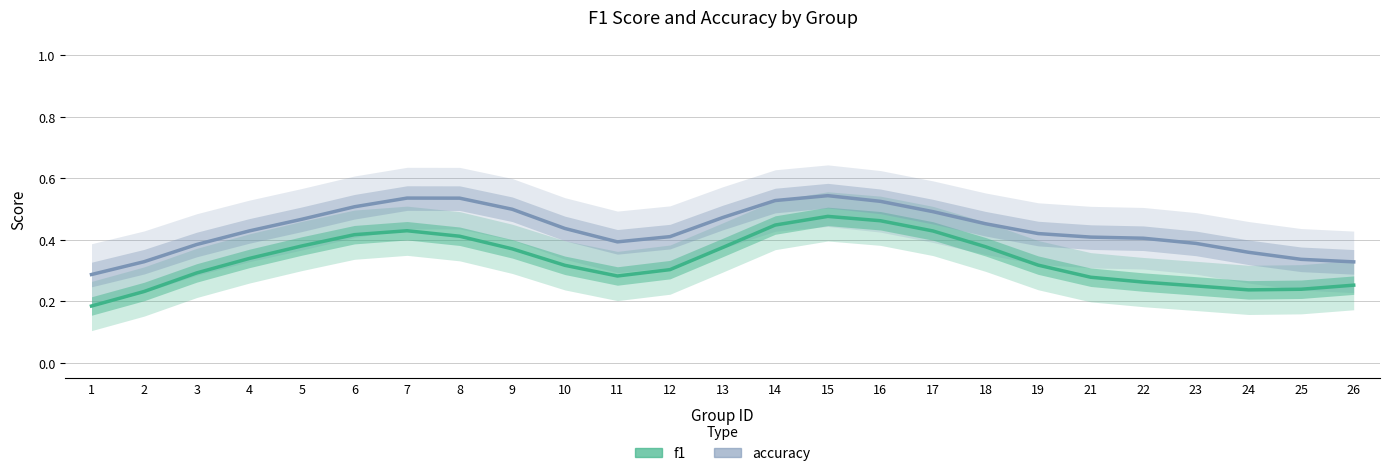

True or false: accuracy and f1 intersect in this chart.

False